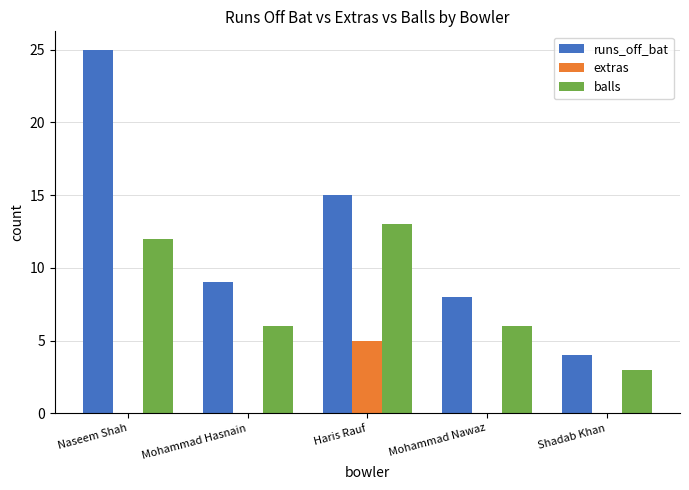

Read the runs_off_bat value at Mohammad Nawaz, to the nearest 10.

10